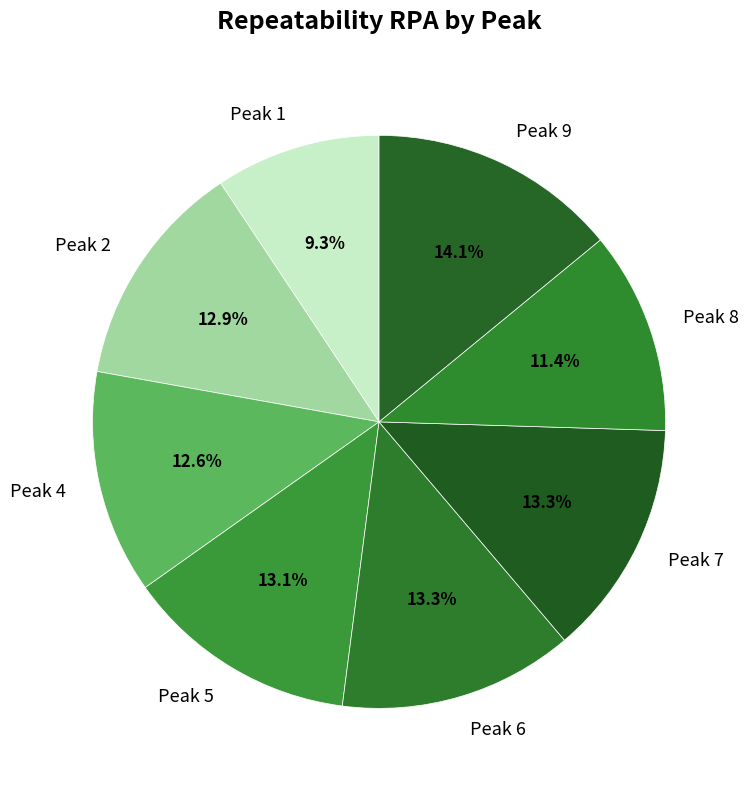

Is it true that Peak 7 is 13% of the pie?

True